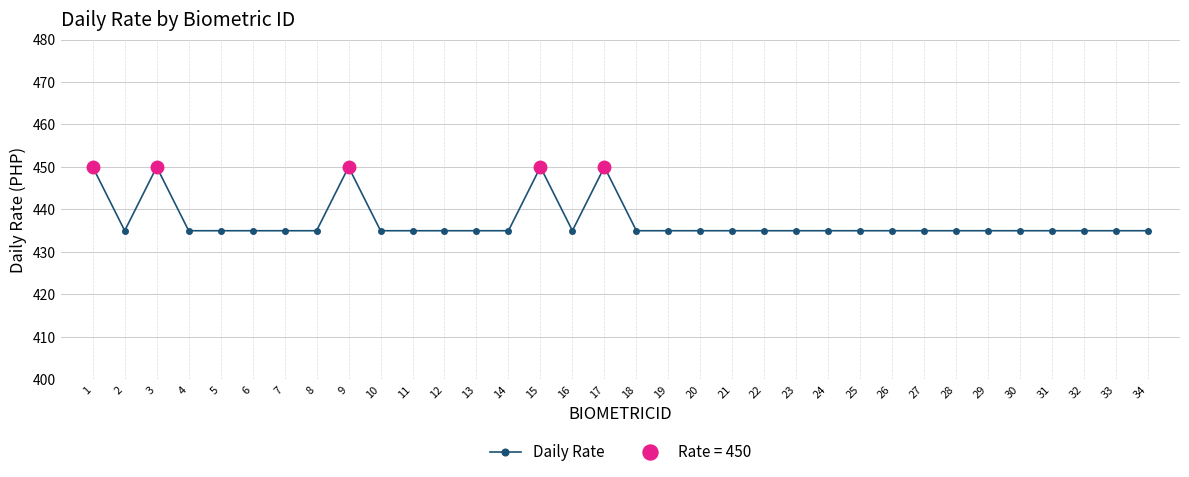

Reading right to left, list all the values displayed in this chart.

34=435	33=435	32=435	31=435	30=435	29=435	28=435	27=435	26=435	25=435	24=435	23=435	22=435	21=435	20=435	19=435	18=435	17=450	16=435	15=450	14=435	13=435	12=435	11=435	10=435	9=450	8=435	7=435	6=435	5=435	4=435	3=450	2=435	1=450